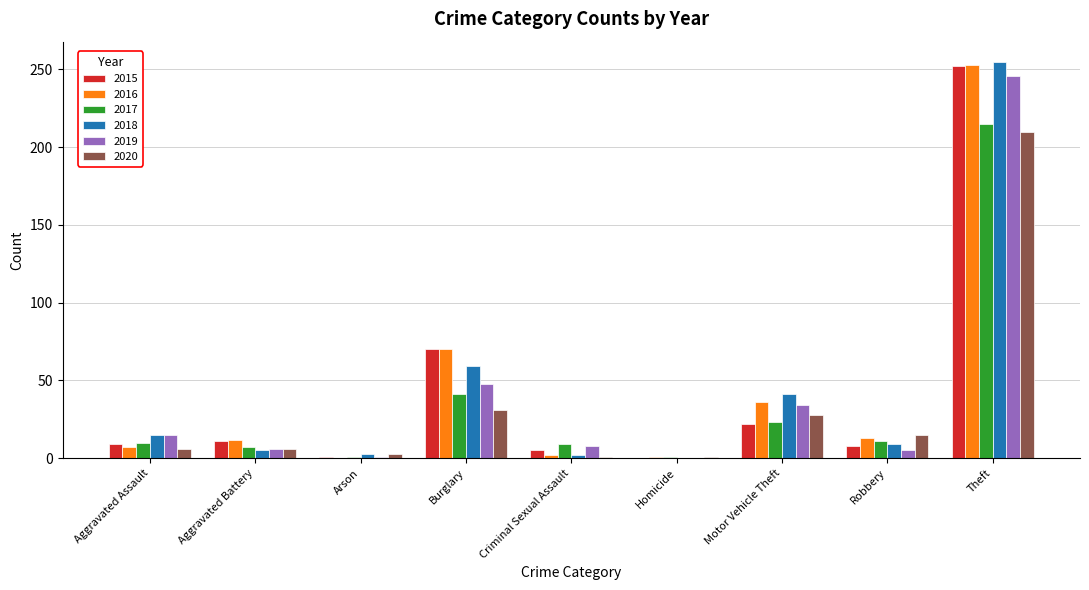

Is the value of 2020 at Robbery greater than the value of 2019 at Motor Vehicle Theft?

No